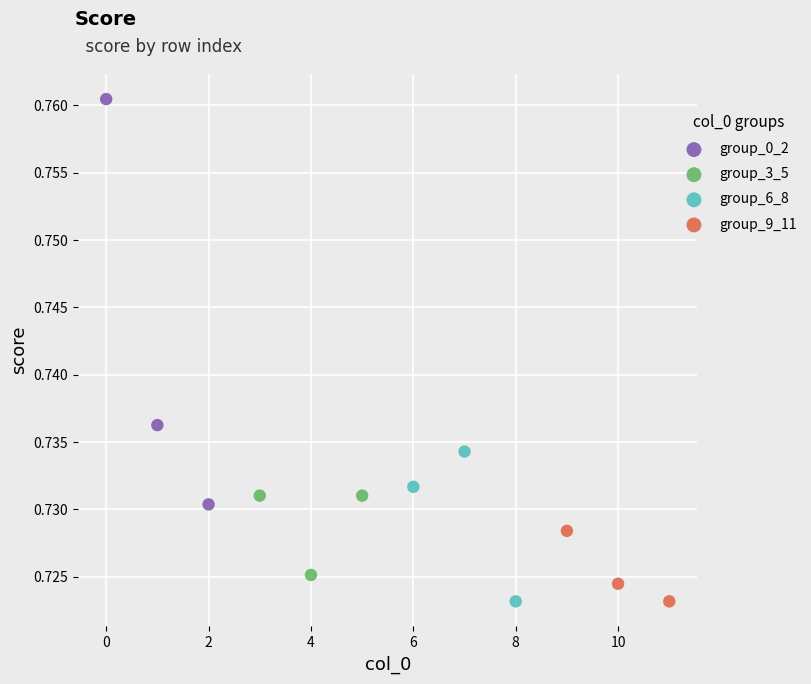

Which series has the widest spread of Y values?

group_0_2